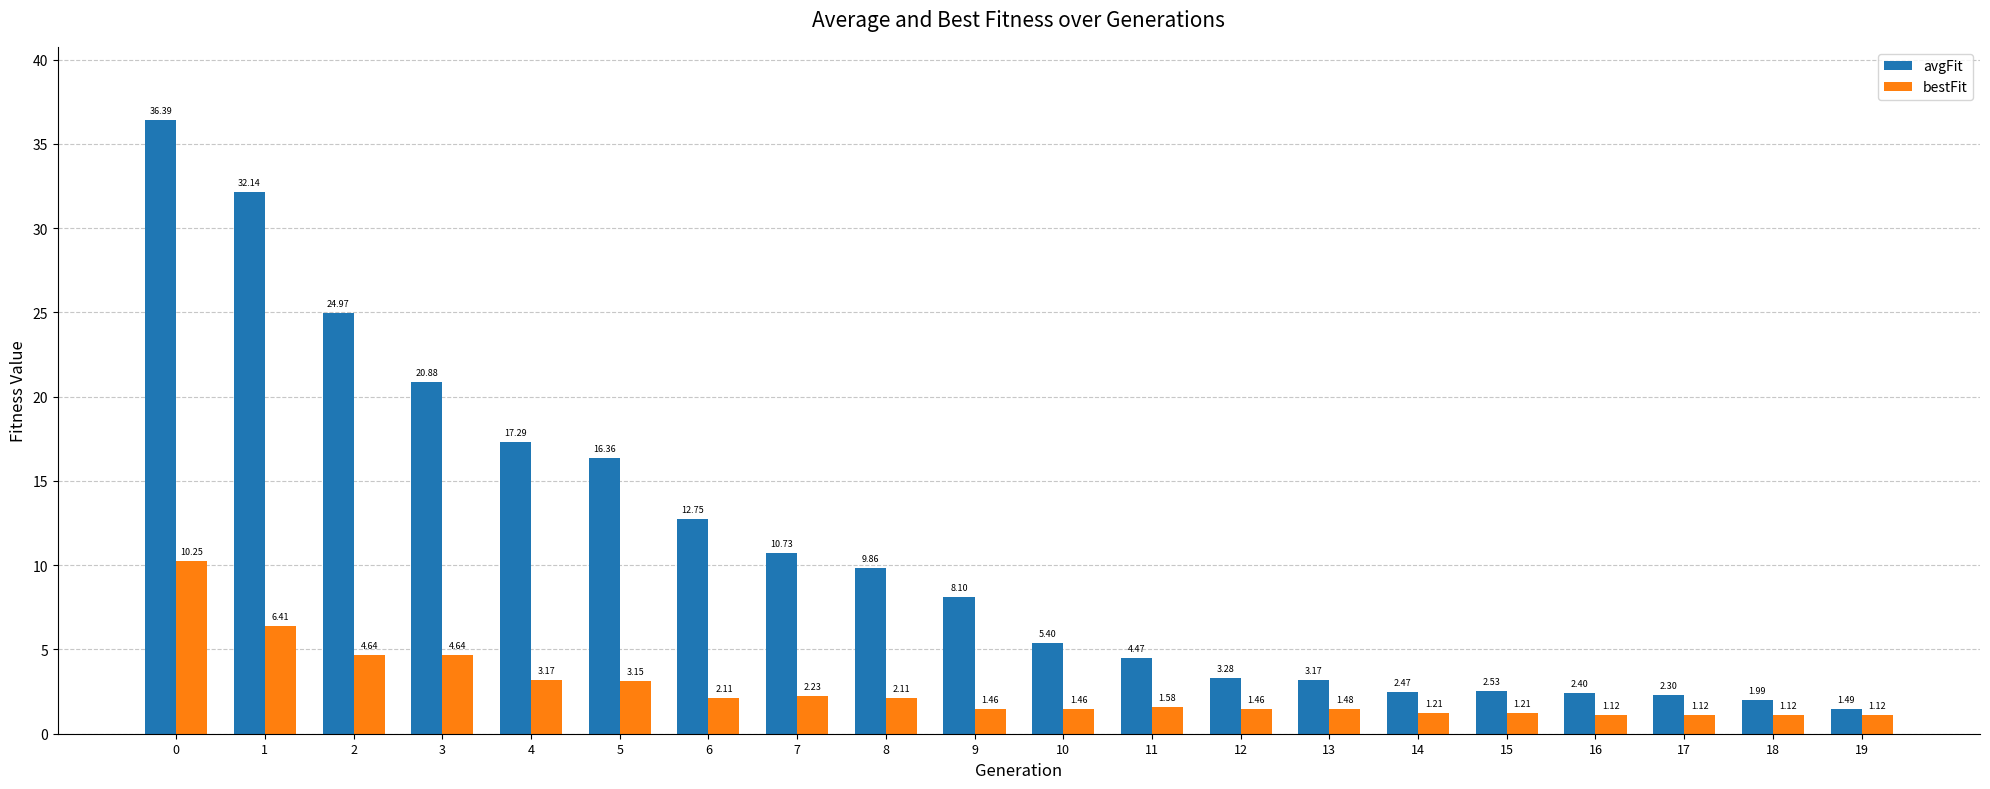

Rank the series by their maximum value, from highest to lowest.

avgFit, bestFit